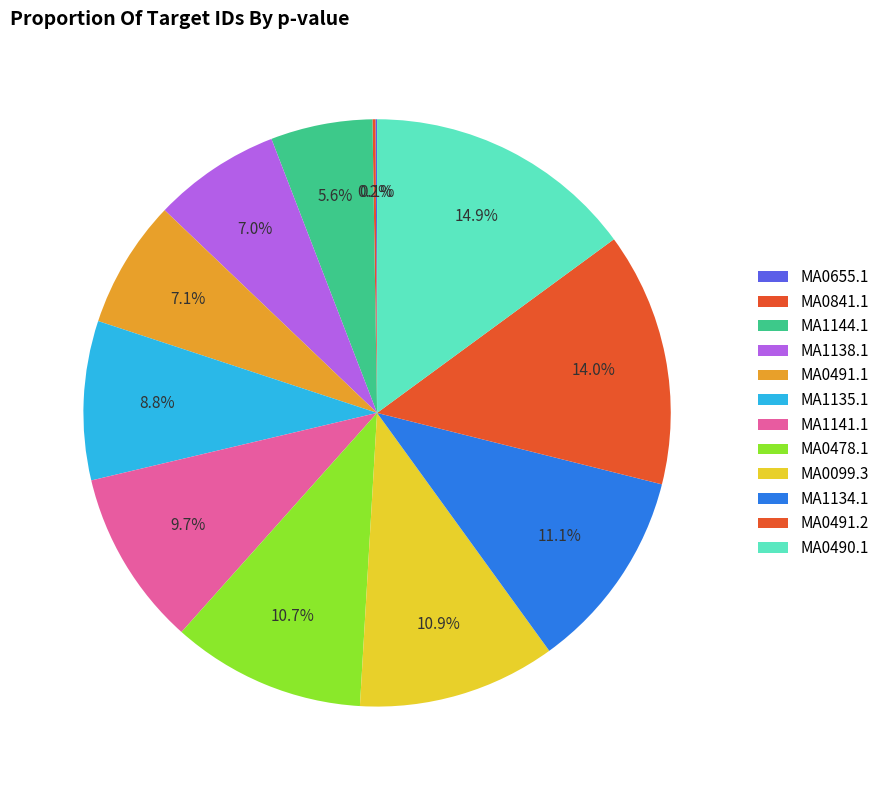

To the nearest percent, what is the difference between the largest and smallest slice percentages?

15%